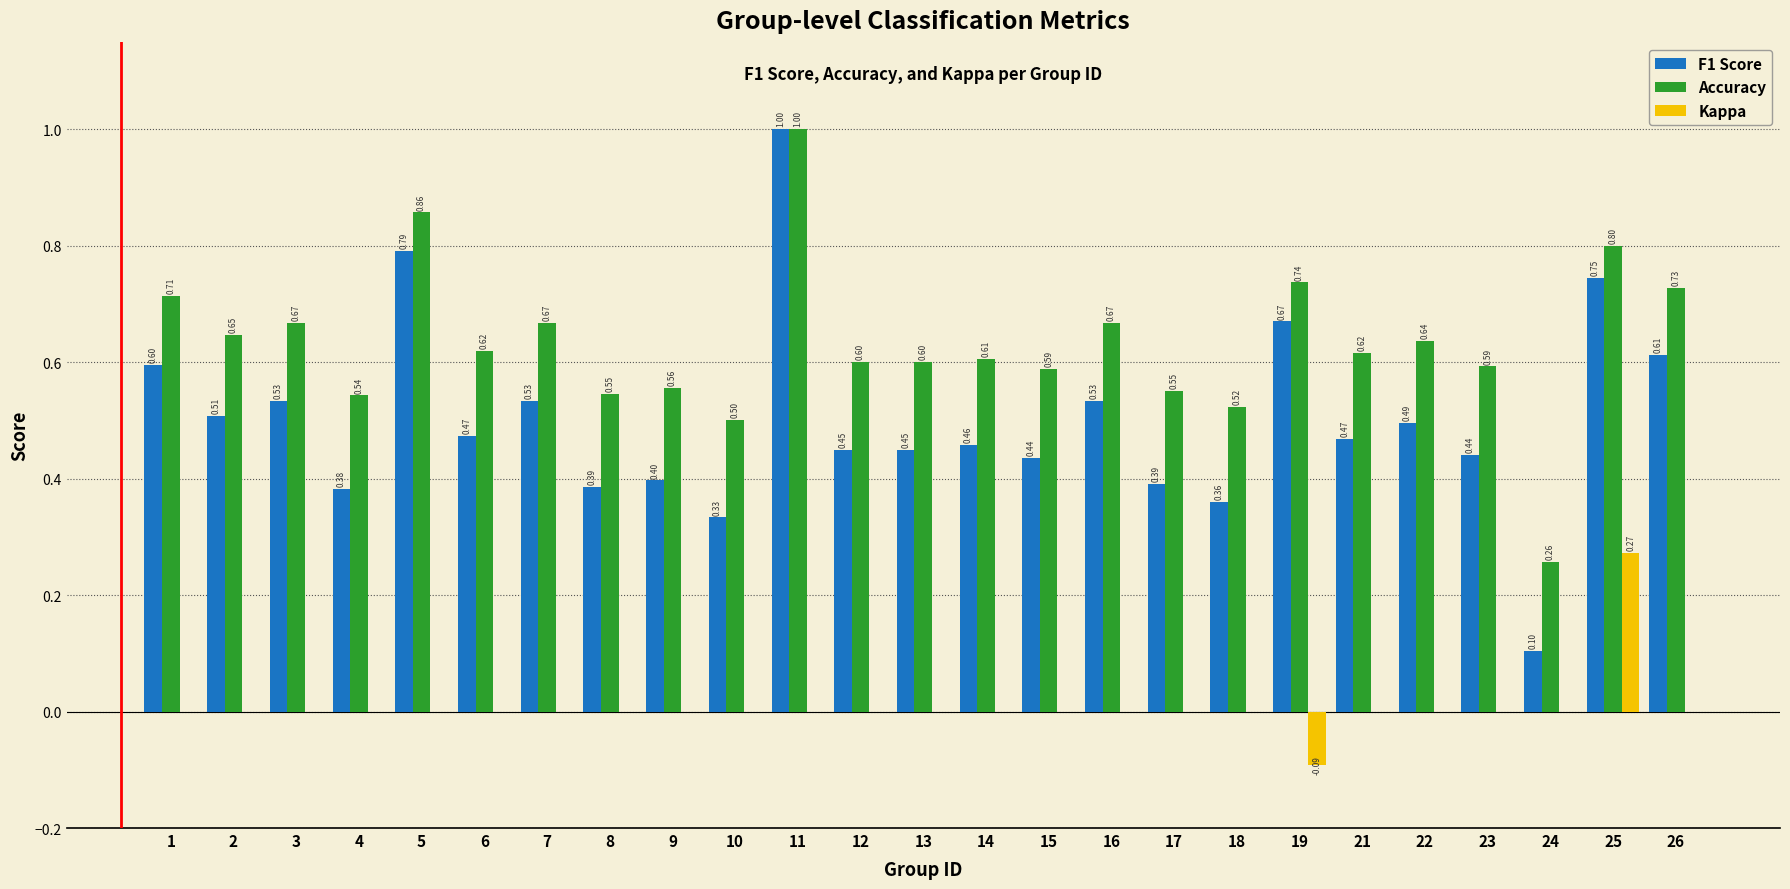

What is the sum of all F1 Score values?

12.5